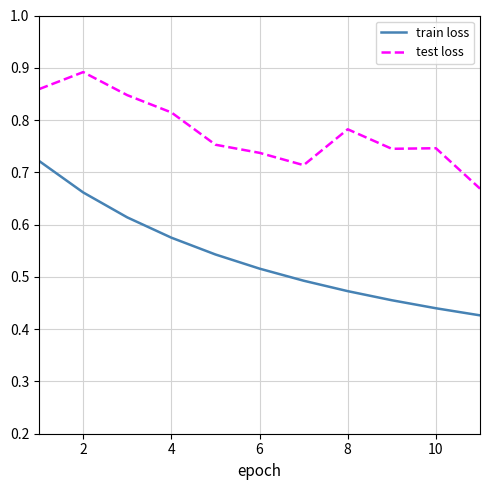

Which series has the largest total across all categories?

test loss